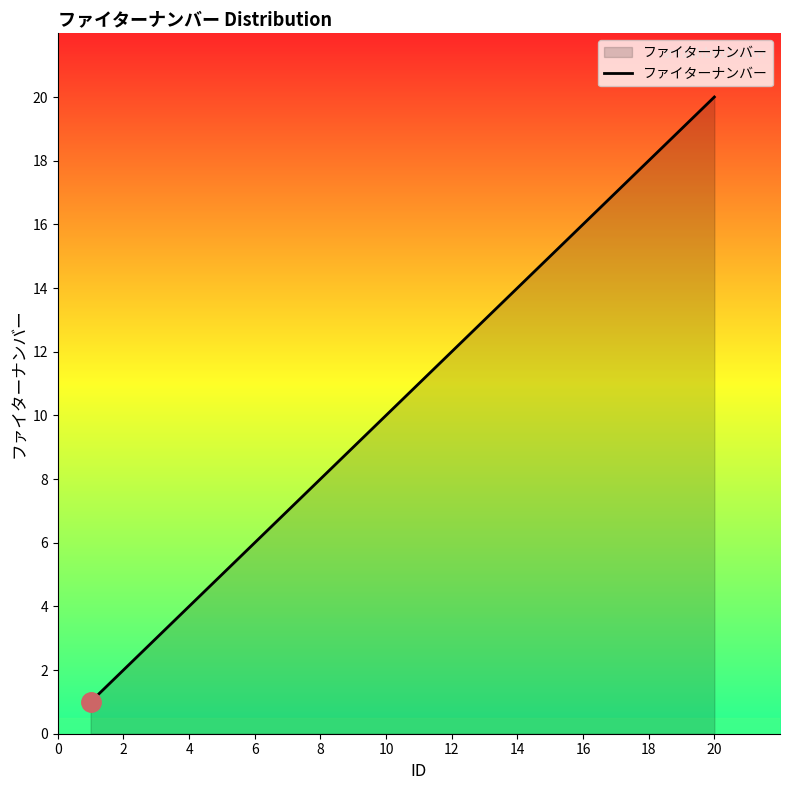

What is the difference between the maximum and minimum values?

19